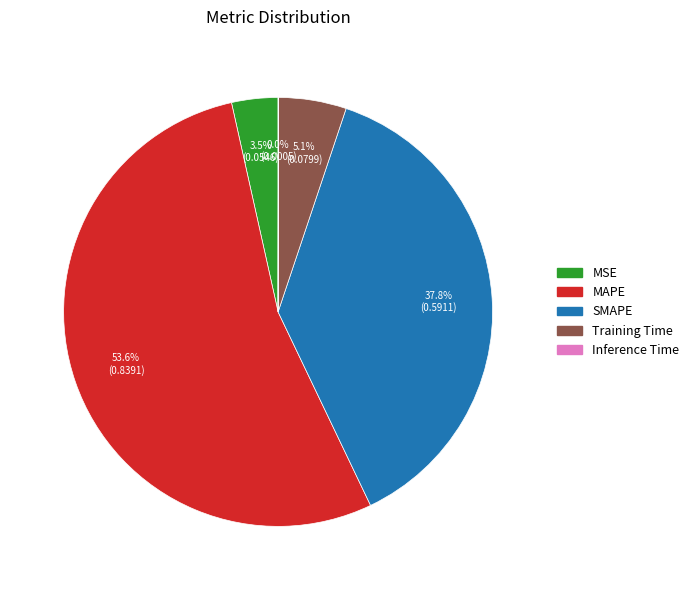

Which category has the biggest portion of the pie?

MAPE